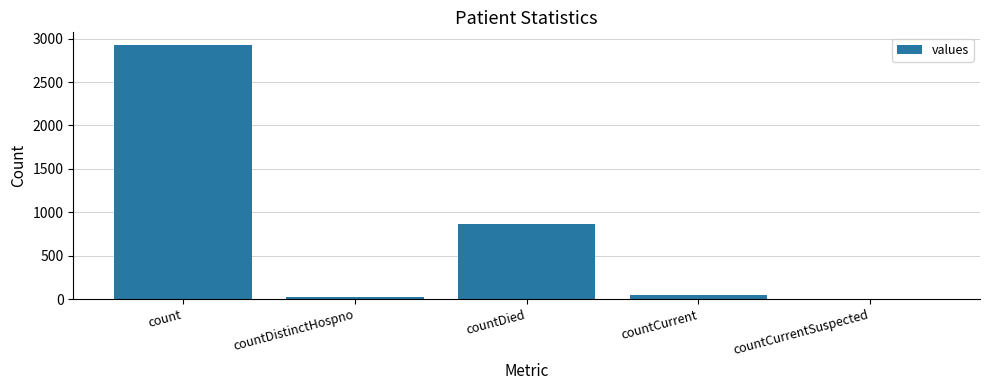

At which category does the chart reach its peak across all series?

count